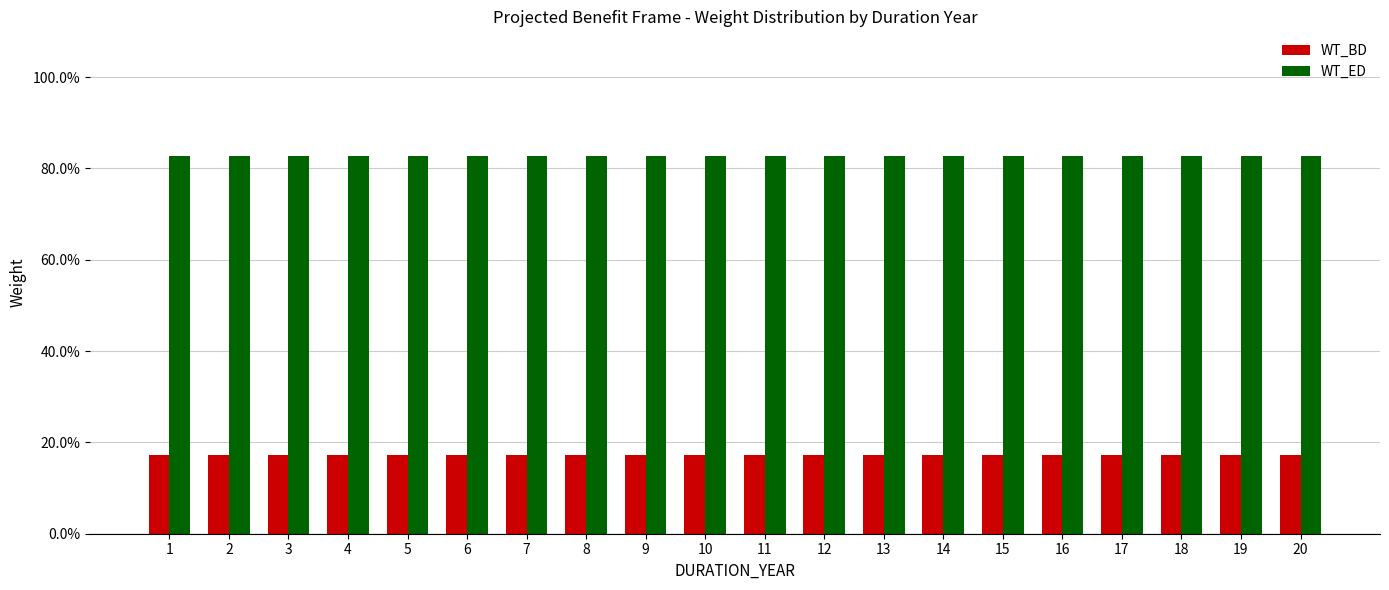

What is the value of the WT_BD bar at the 12th from the left?

0.2